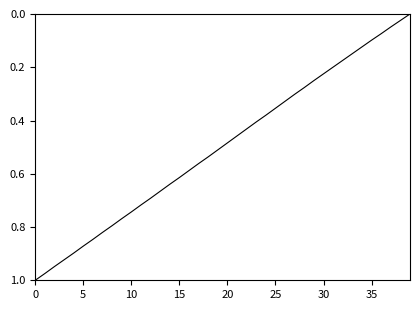

Which category has the lowest value across all series?

39